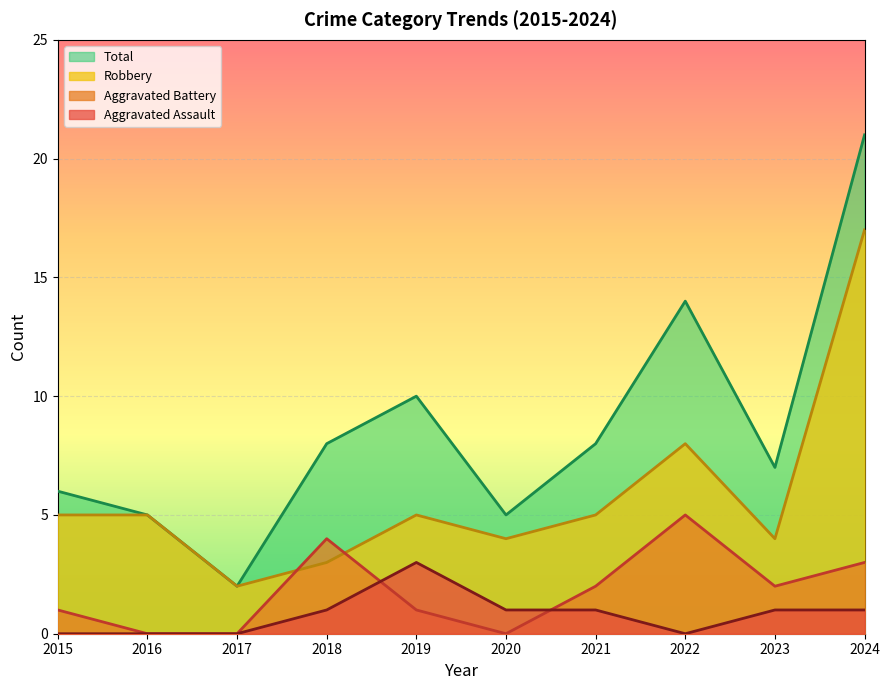

How many values in the Aggravated Battery series are below 2?

5